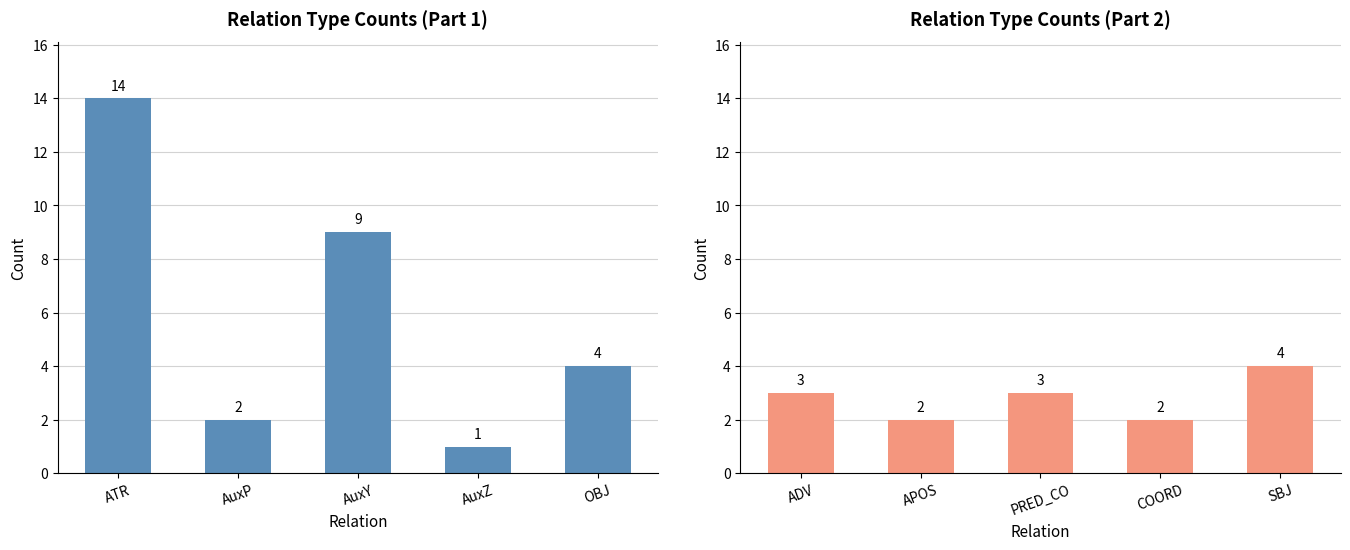

What is the difference between the maximum and minimum values in the ADV/APOS/PRED_CO/COORD/SBJ series?

2